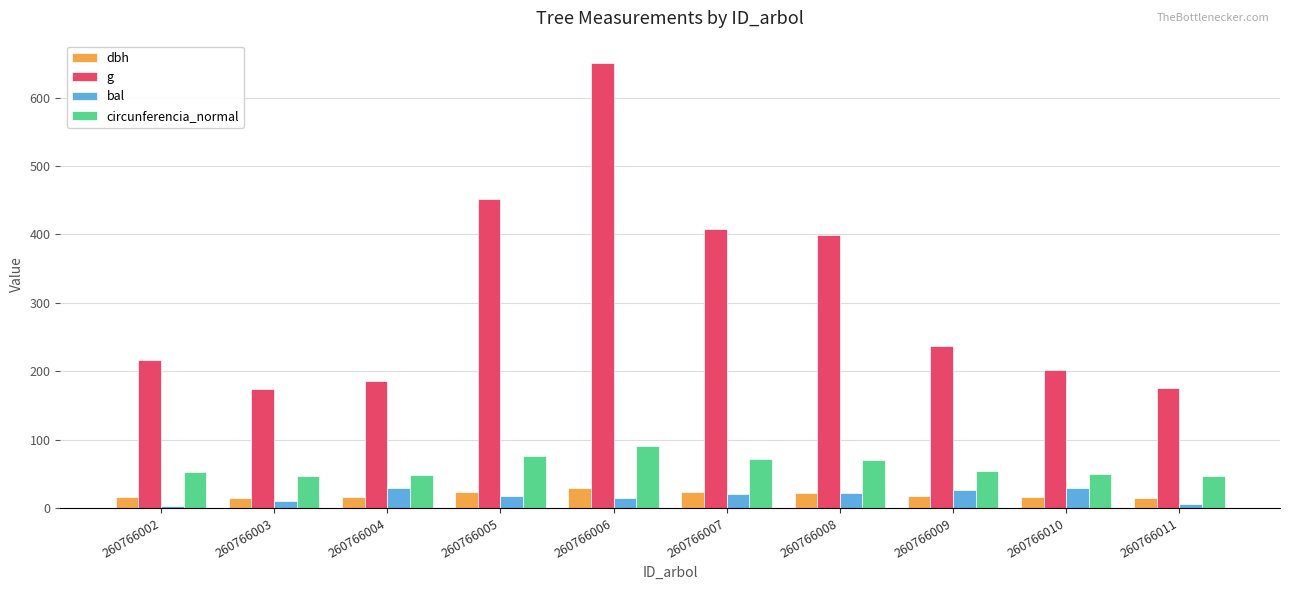

The dbh series shows 14.9 at 260766003. True or false?

True